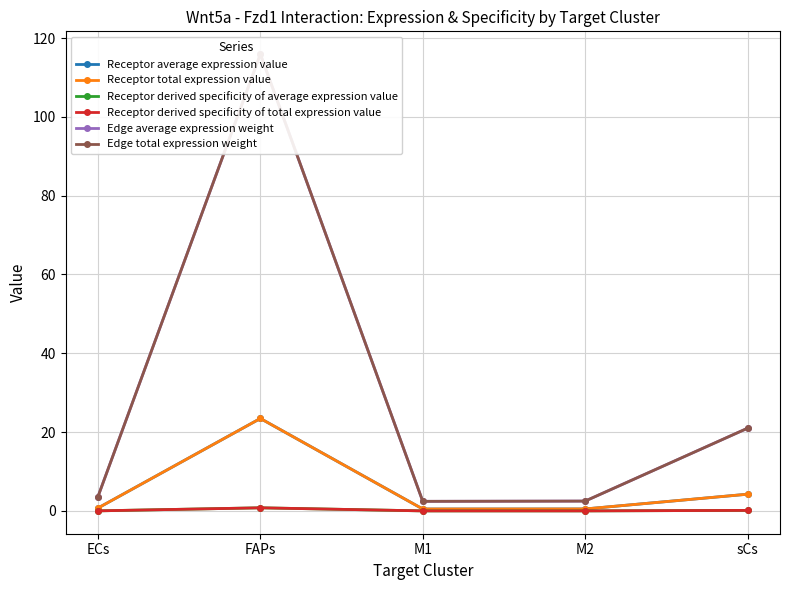

What is the label of the 4th point from the left?

M2